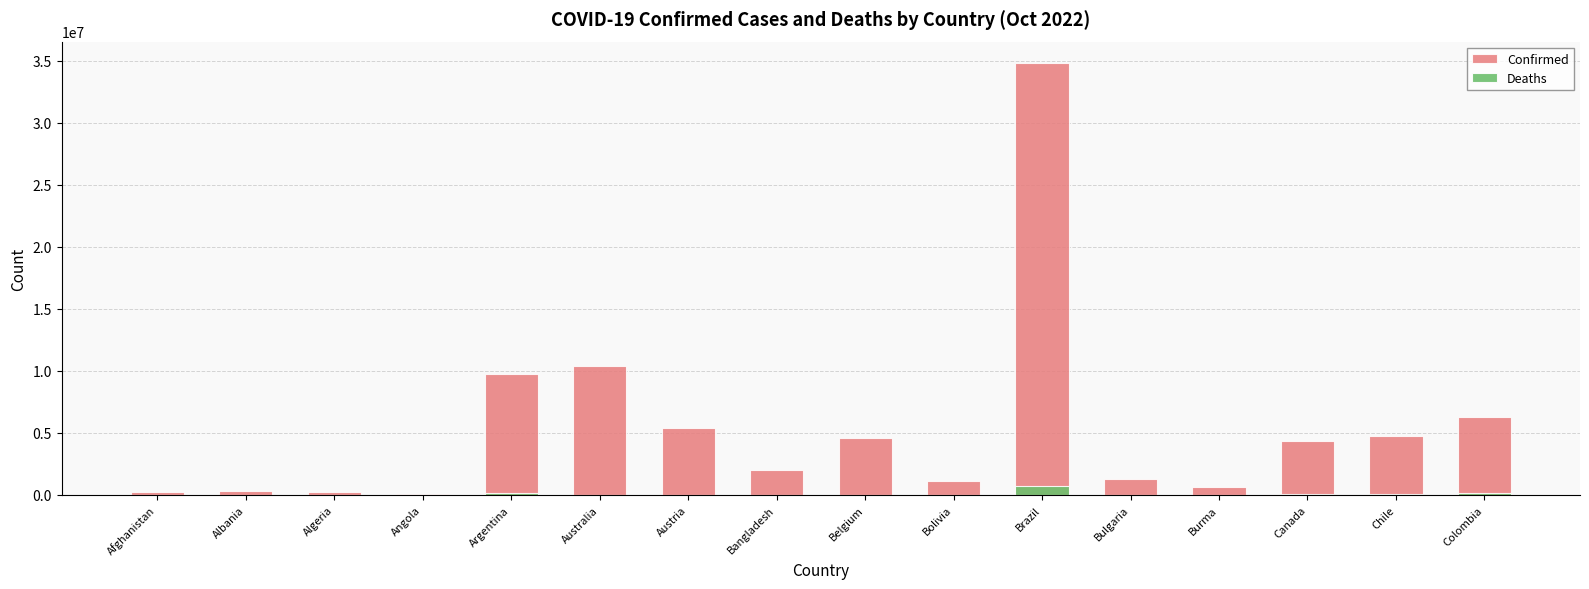

What is the label of the 3rd bar from the left?

Algeria